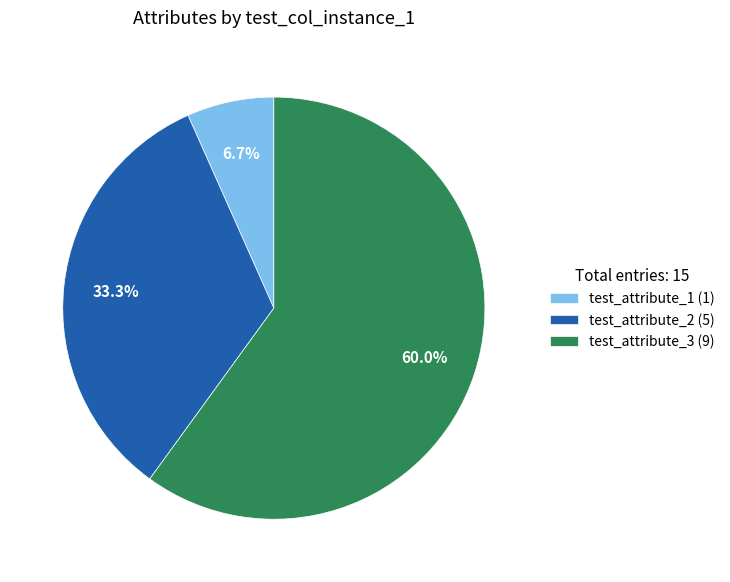

Which slice is the largest?

test_attribute_3